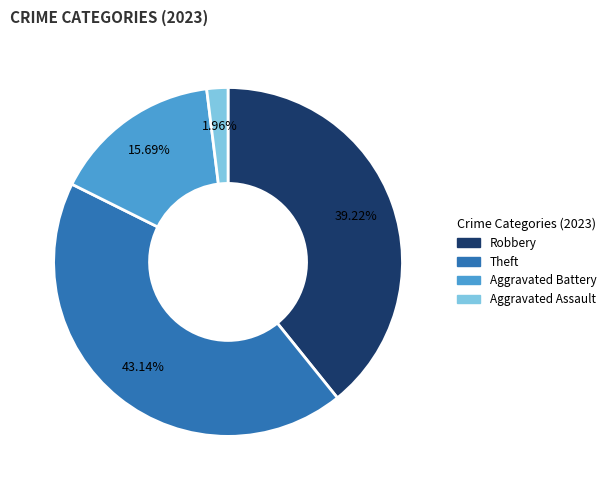

Is there any slice that represents more than half of the pie?

No